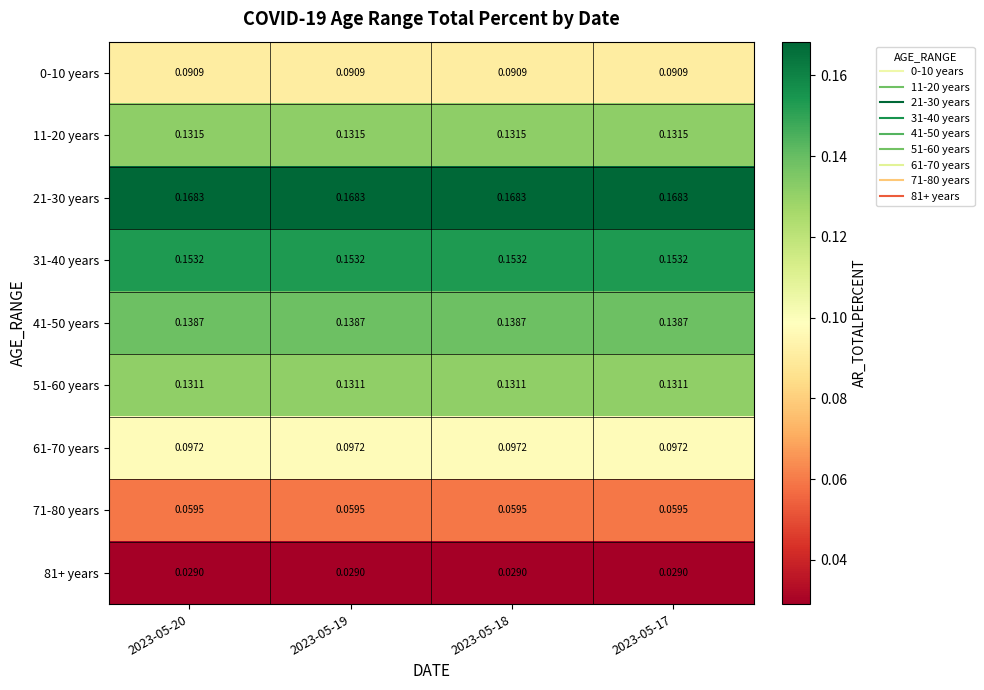

Is the value of 71-80 years at 2023-05-17 greater than the value of 61-70 years at 2023-05-18?

No